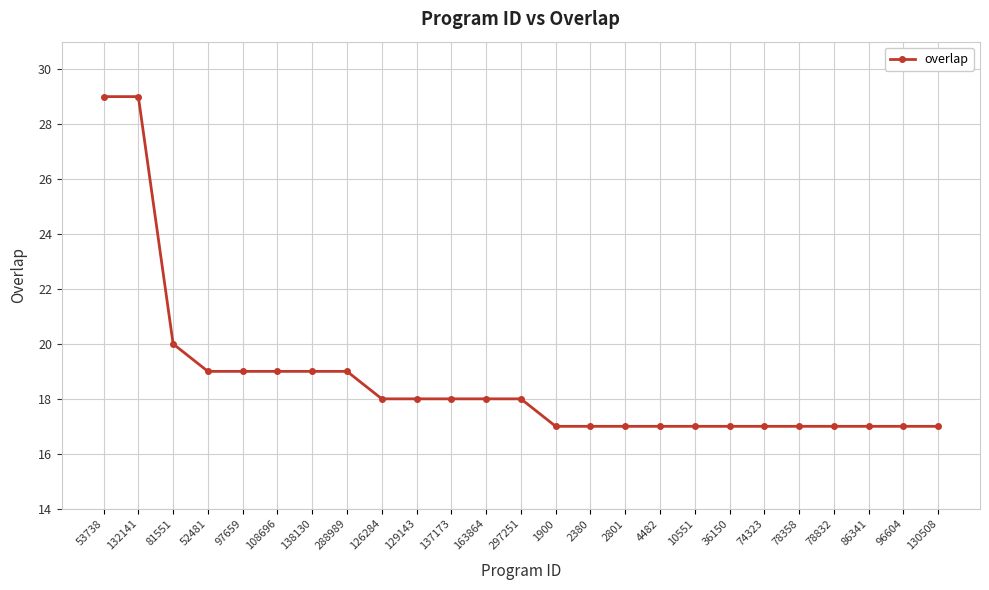

The chart shows a value of 18 at 126284. True or false?

True